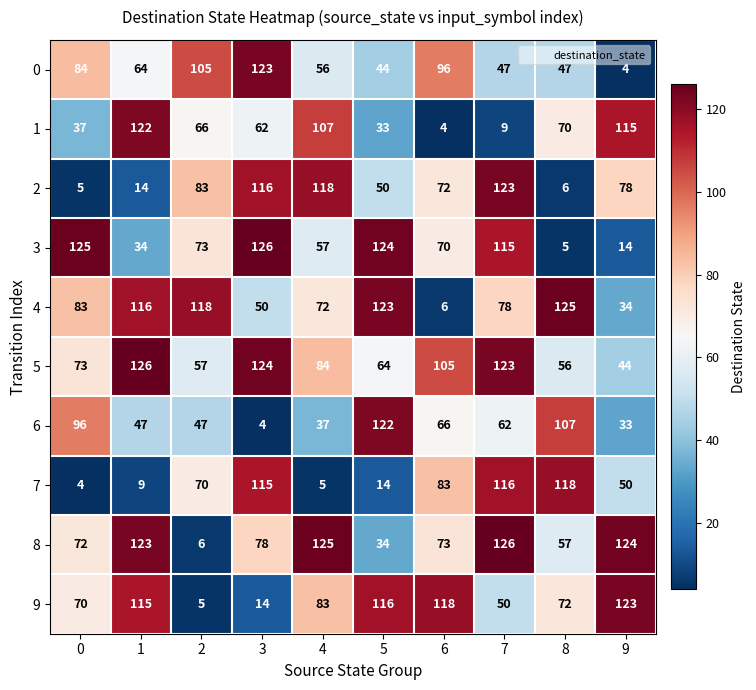

Which series has the largest range (max minus min)?

3